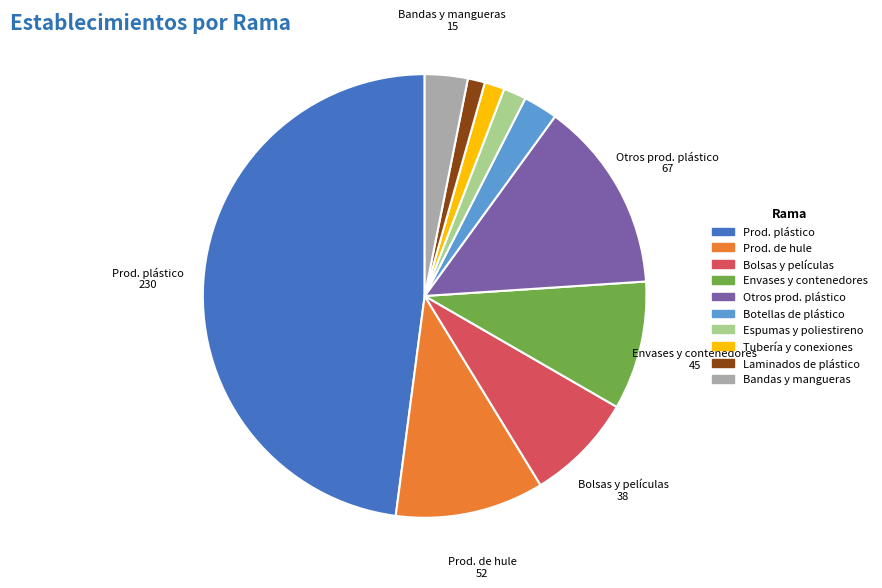

Is there a majority slice in this chart?

No